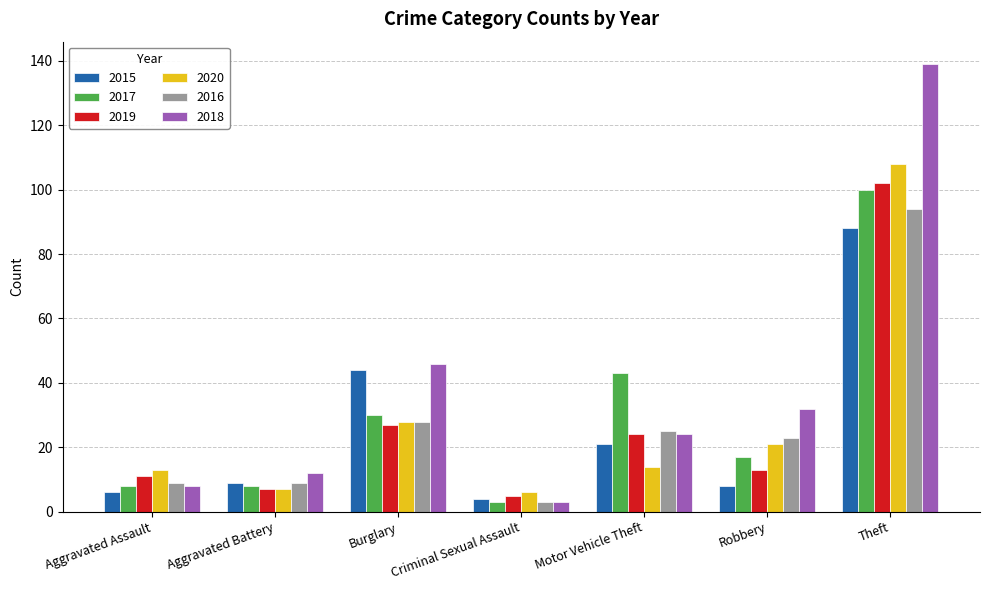

What position from the right is Burglary?

5